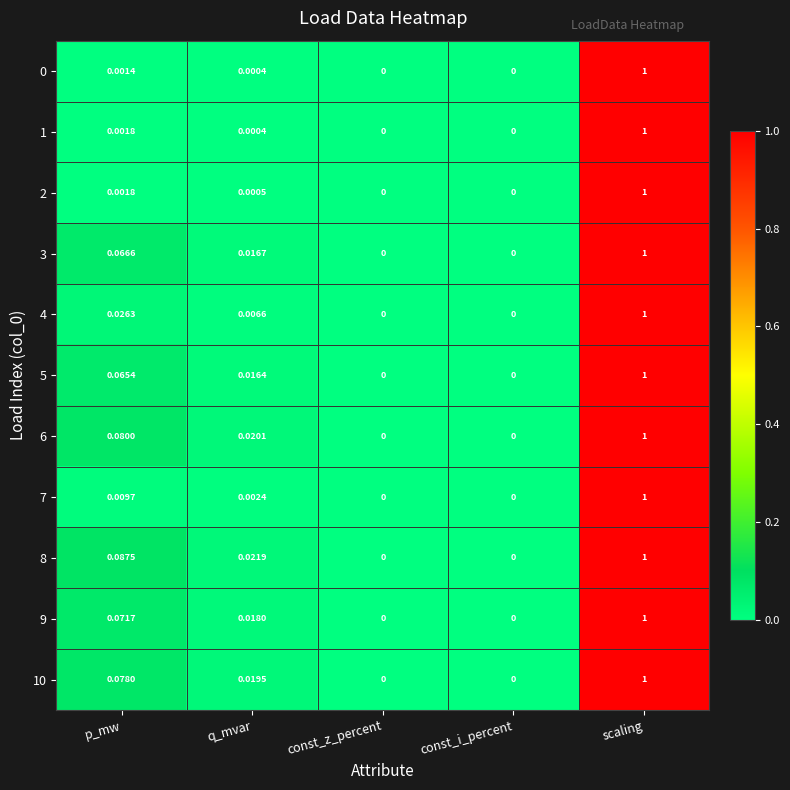

At which category is the sum across all series the highest?

scaling